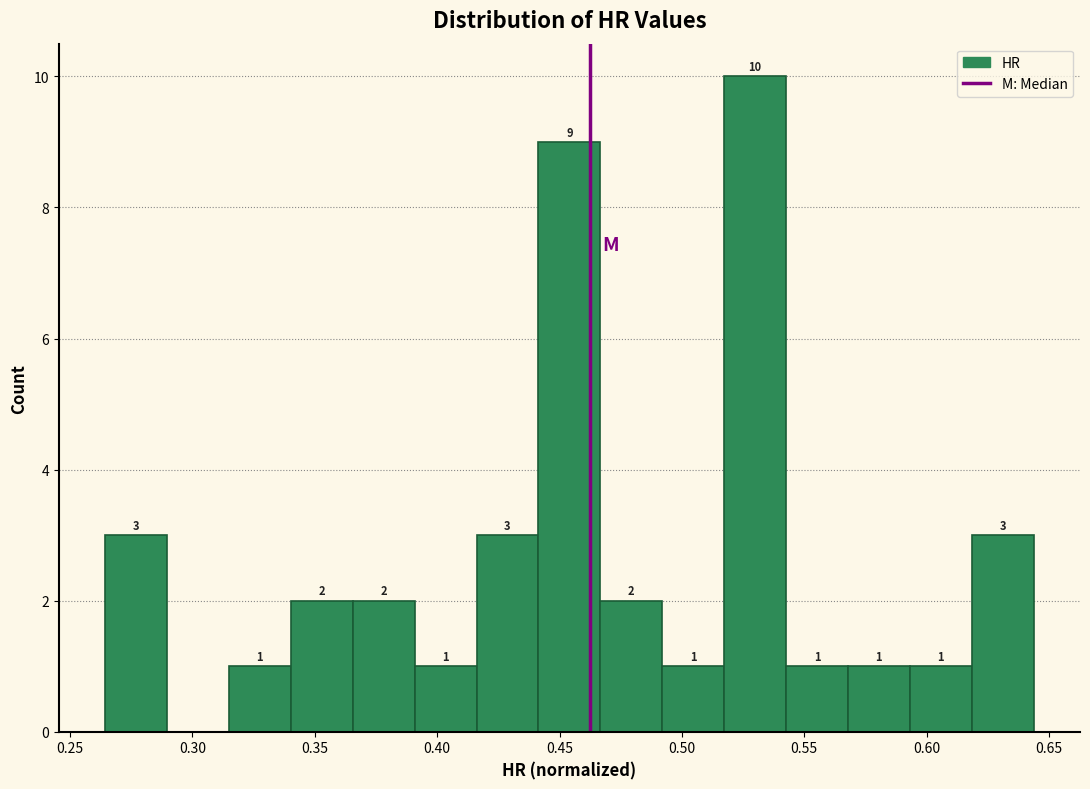

Over which range of the x-axis is the bar tallest?

0.515 to 0.545